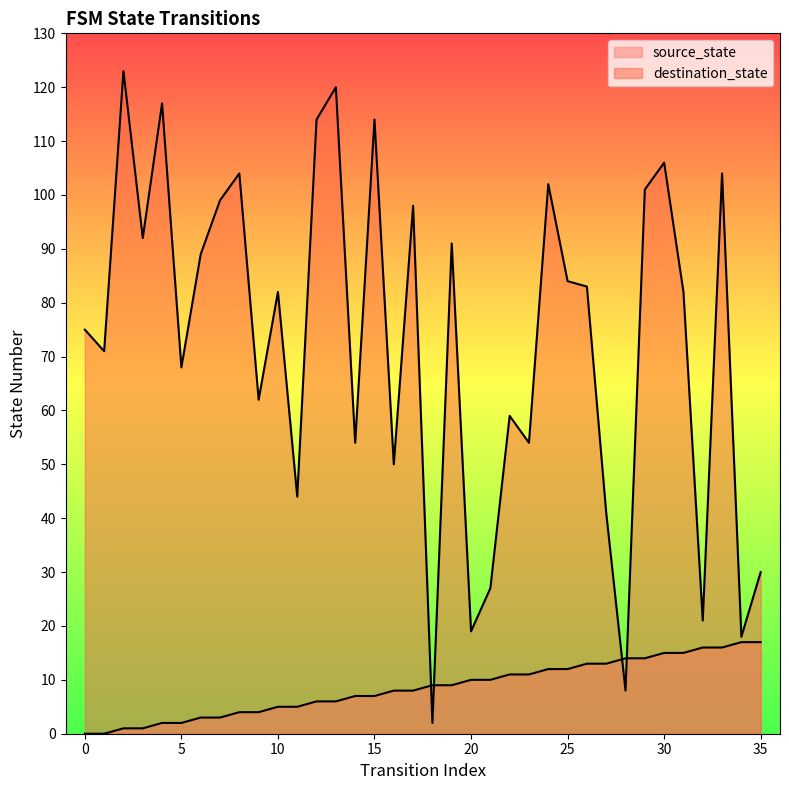

How many lines are shown in the chart?

2